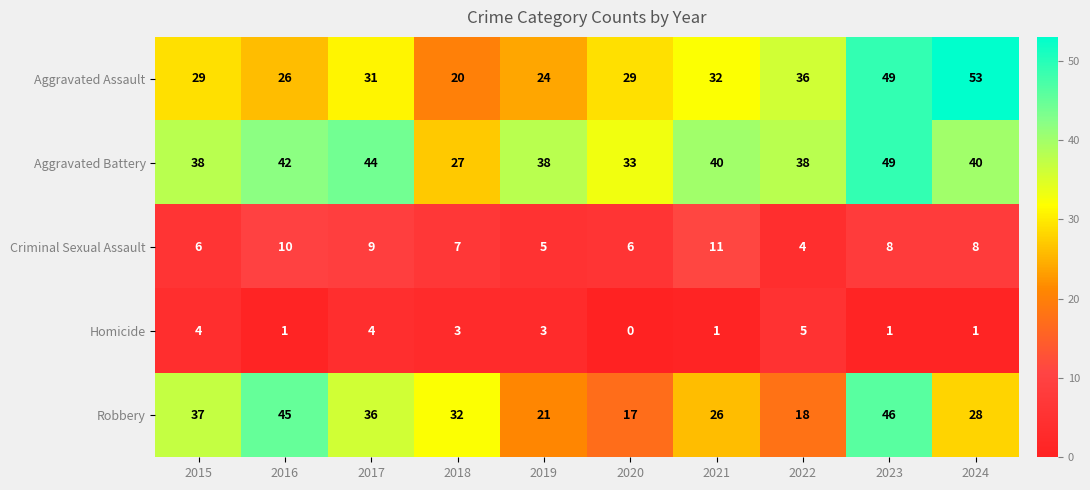

How many series are shown in this chart?

5